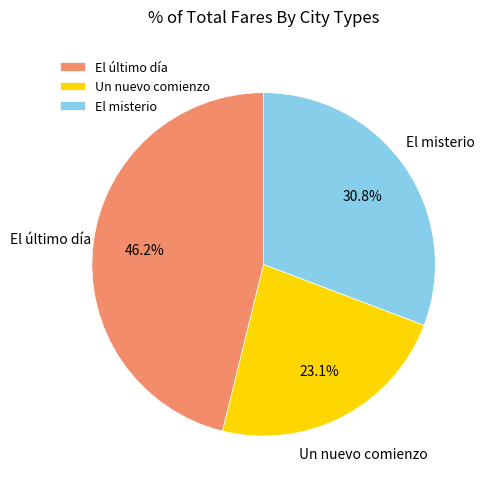

To the nearest percent, what is the difference between the largest and smallest slice percentages?

23%